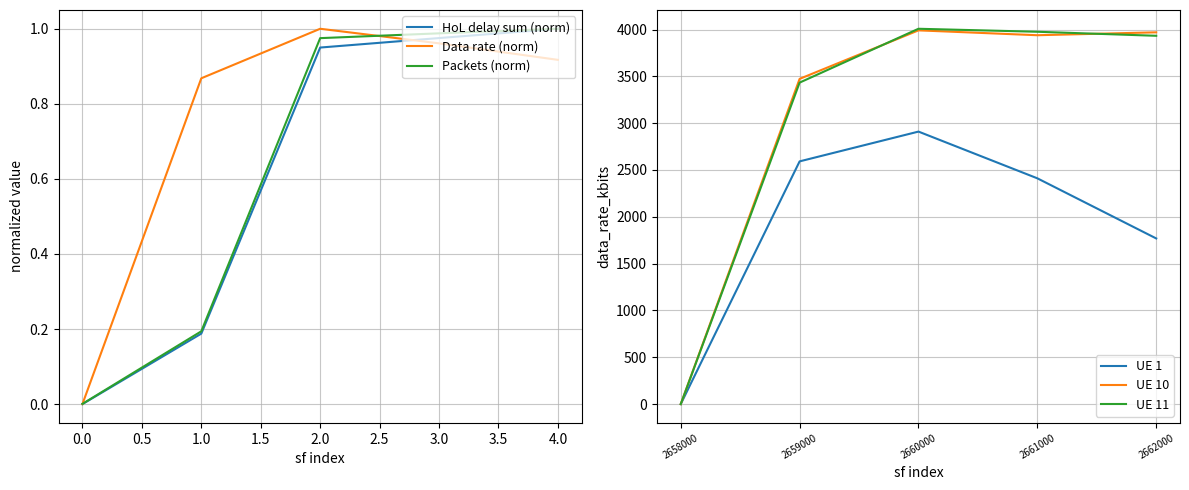

What is the difference between the second highest and minimum values in the UE 10 series?

3970